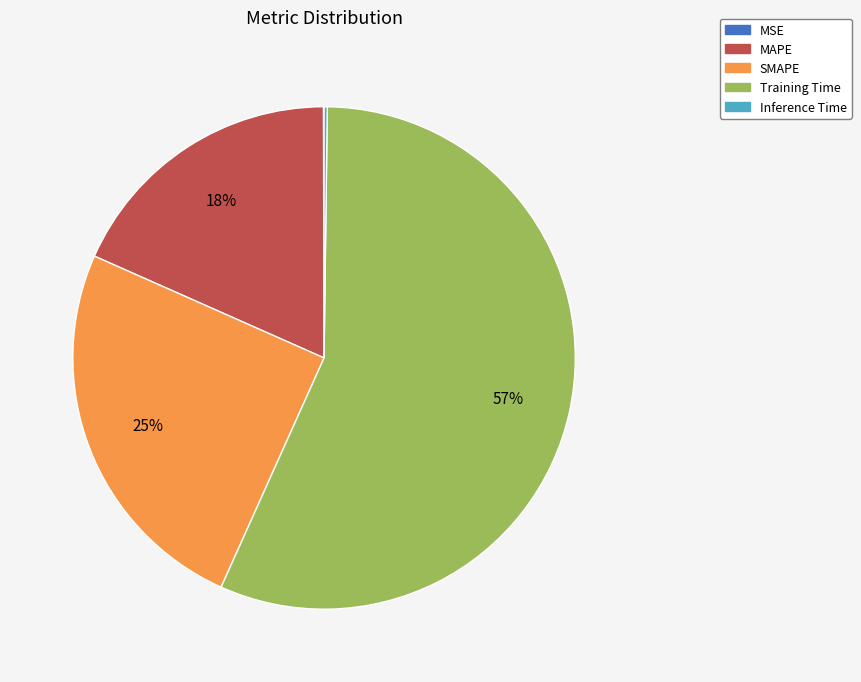

To the nearest percent, what portion does Training Time represent?

57%